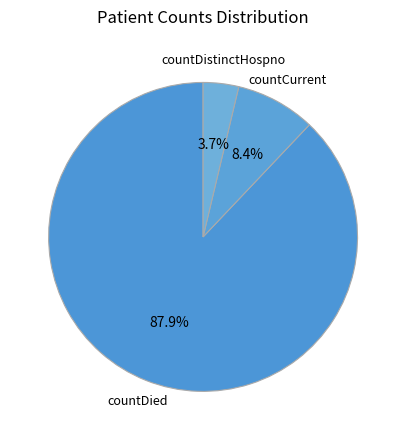

Is countDied the majority of the pie?

Yes